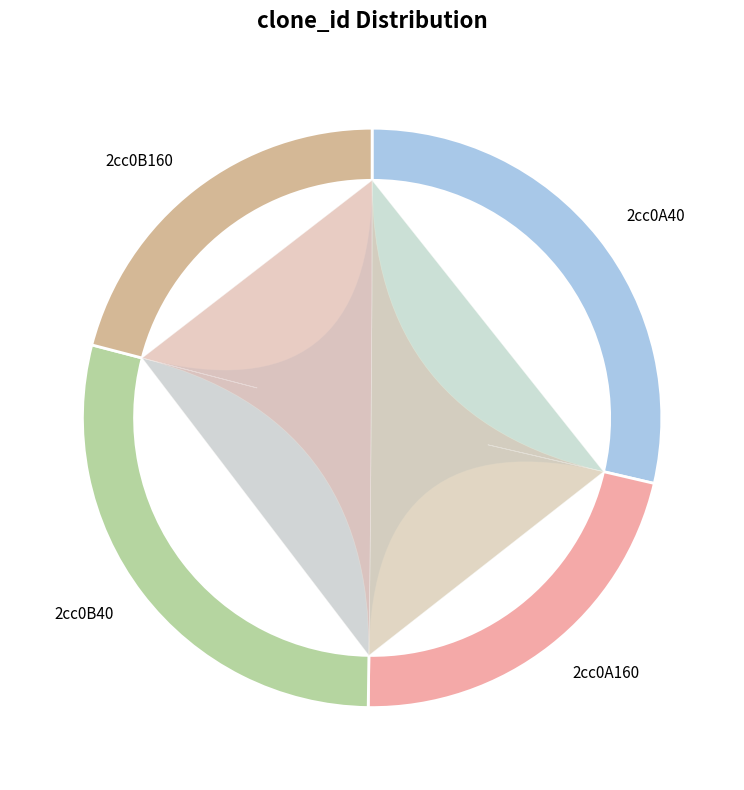

Is 2cc0B40 the majority of the pie?

No